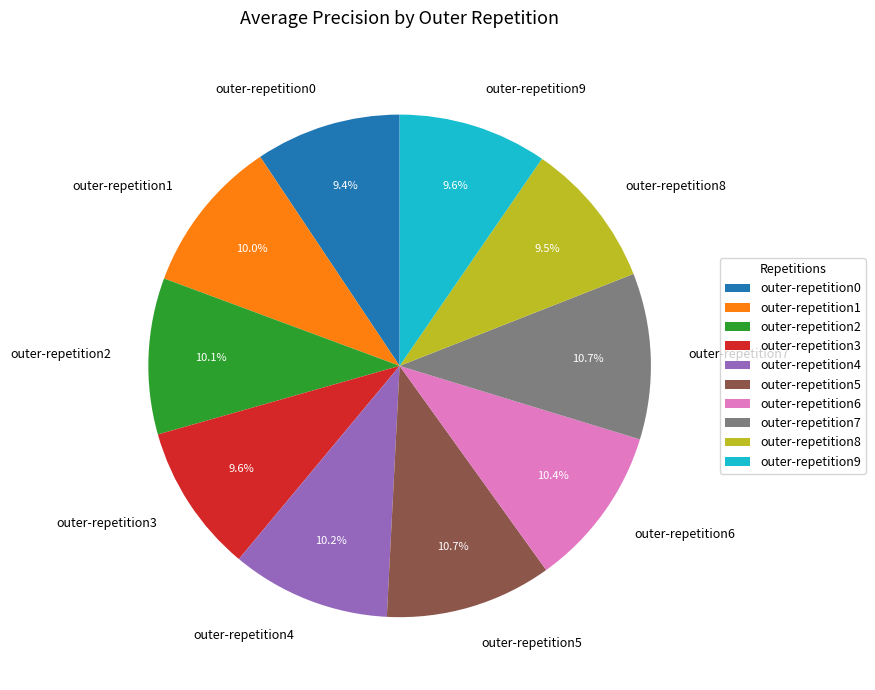

How many segments does this pie chart have?

10